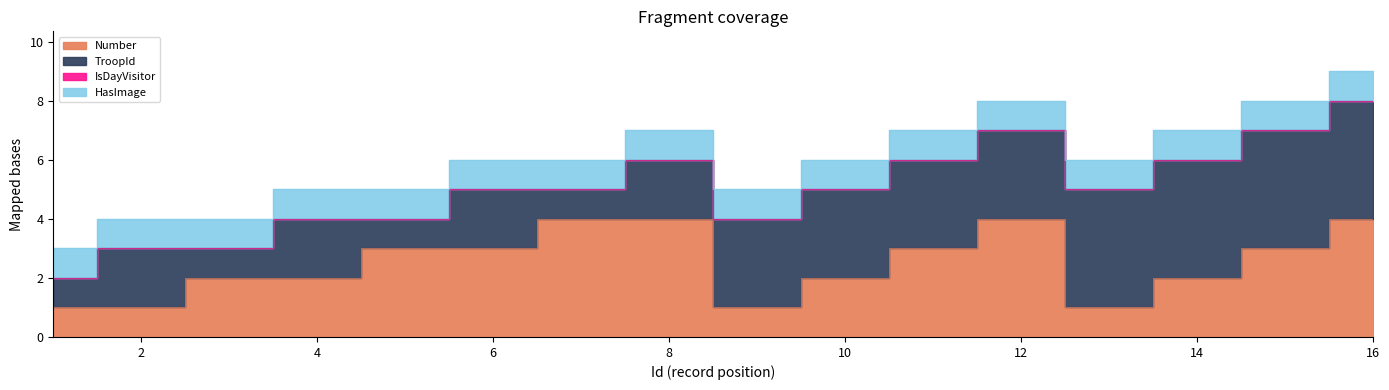

True or false: HasImage and Number cross at least once.

False